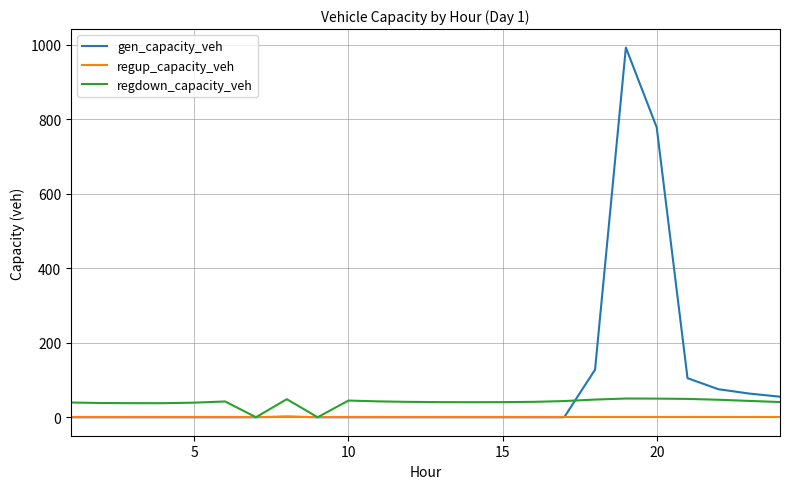

Which series has the largest total across all categories?

gen_capacity_veh